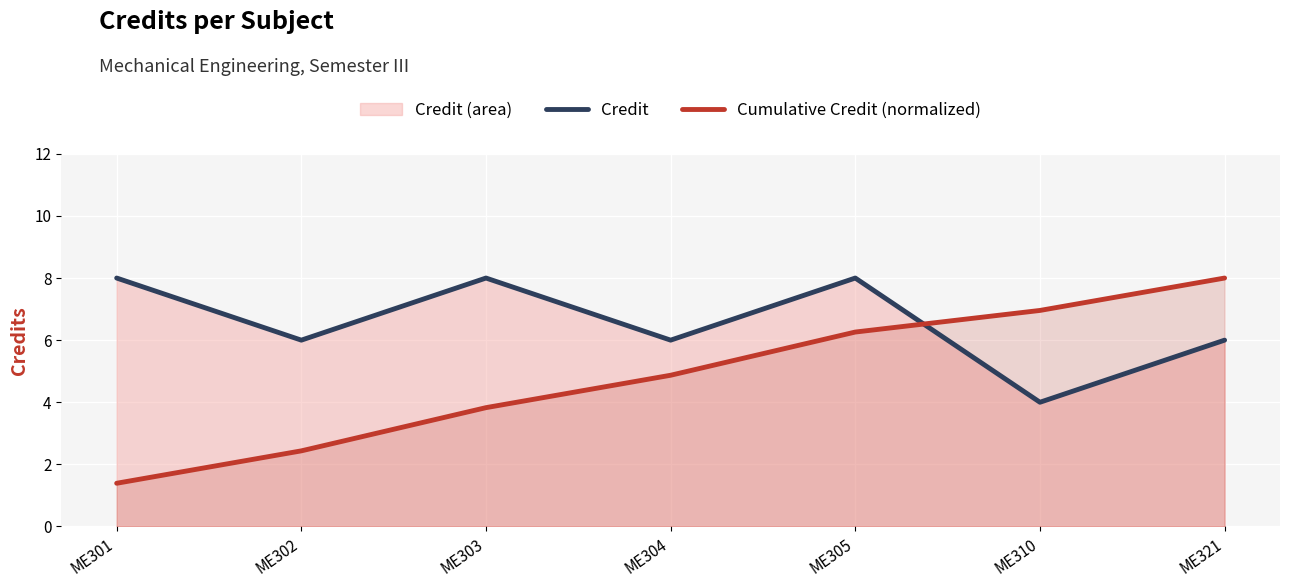

How many values in the Credit series exceed 6?

3